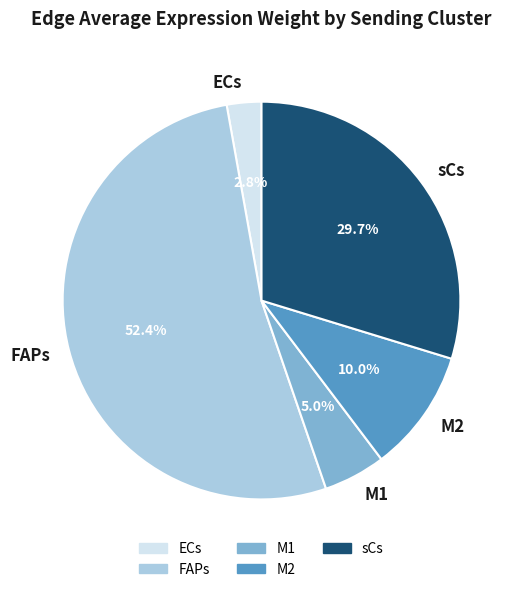

Is sCs the majority of the pie?

No